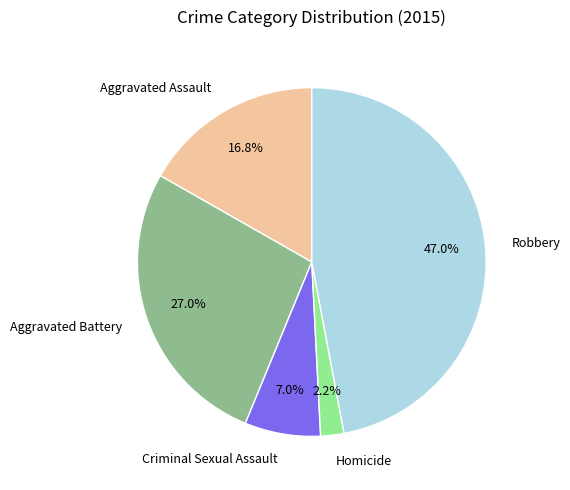

Is Criminal Sexual Assault the majority of the pie?

No